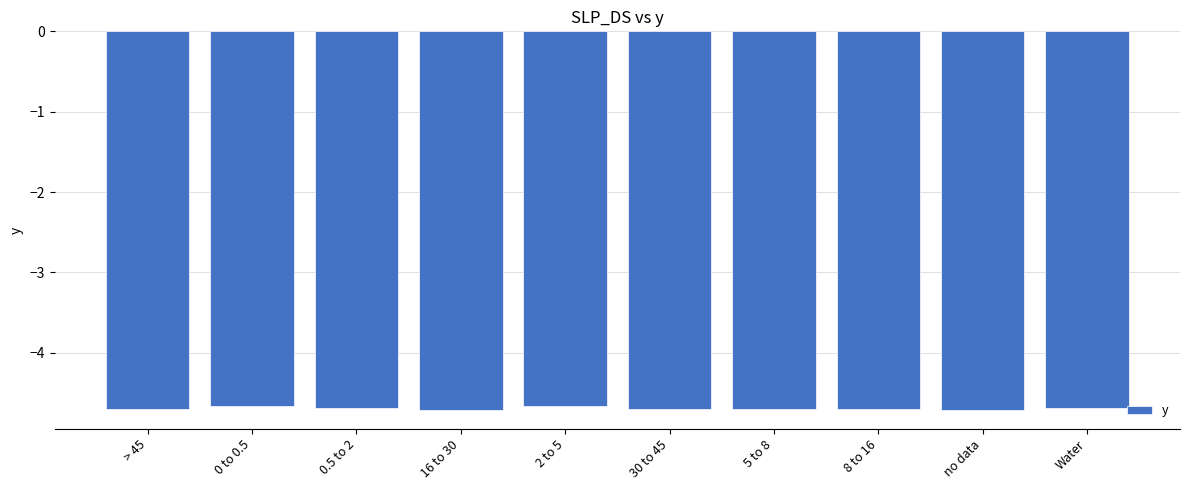

The value at 16 to 30 is -4.7. True or false?

True